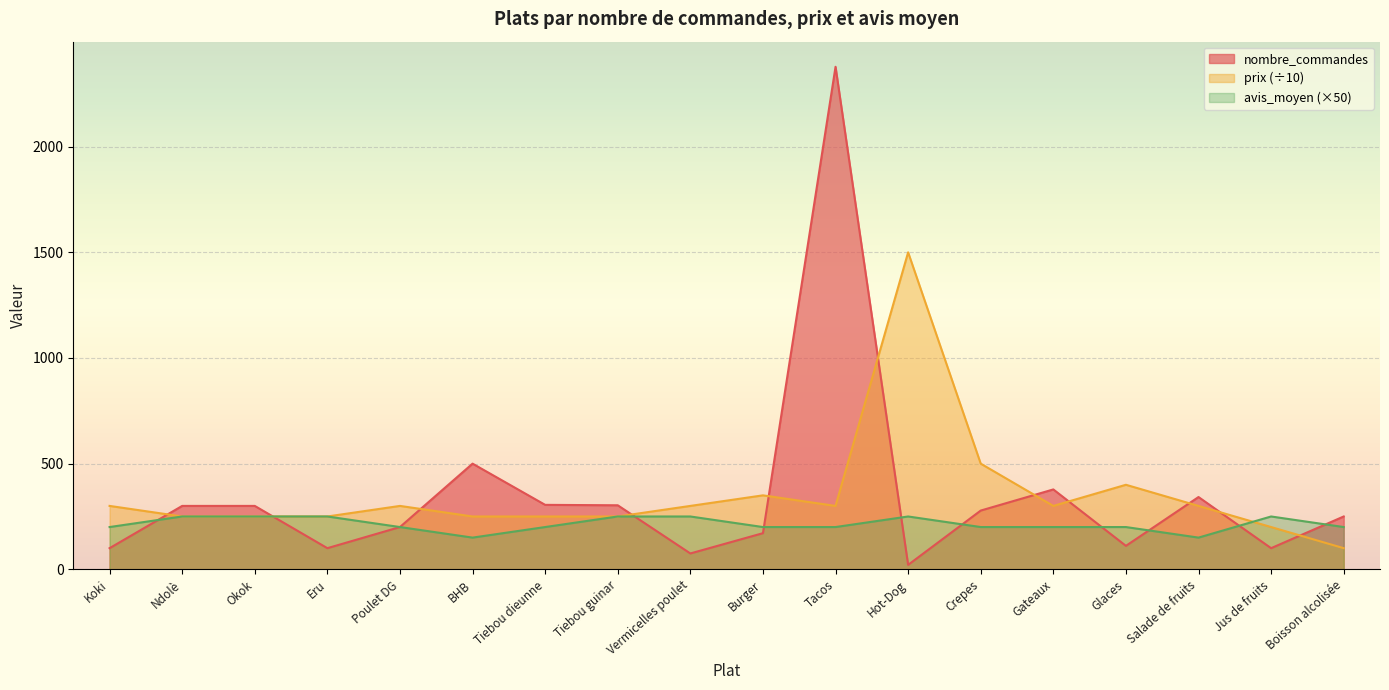

What is the value of the prix point at the 7th from the left?

250